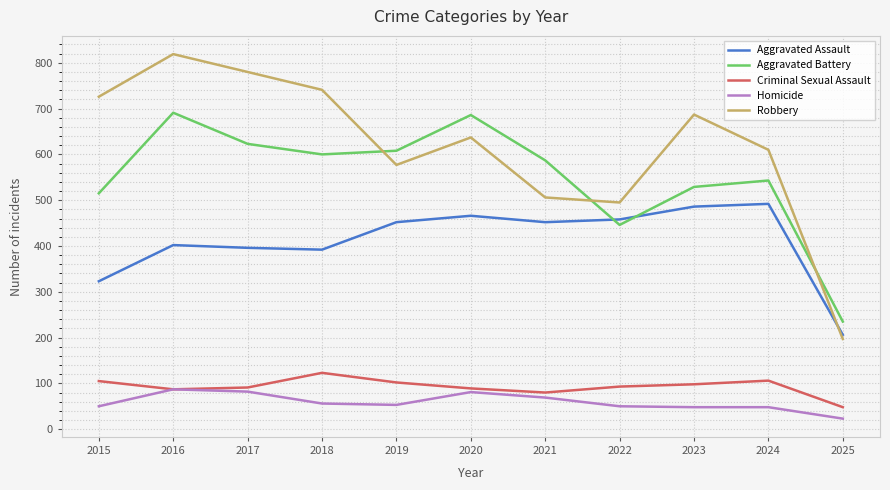

What is the smallest value displayed?

23